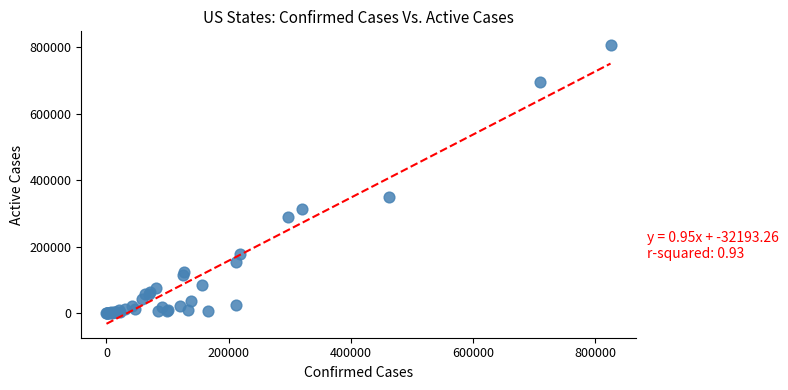

What Y value in the scatter plot is closest to 403116?

350038